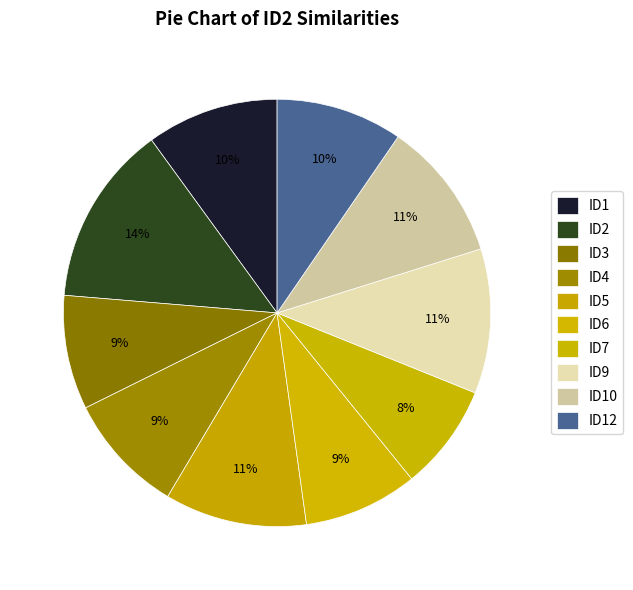

The ID9 slice represents 11% of the pie. True or false?

True